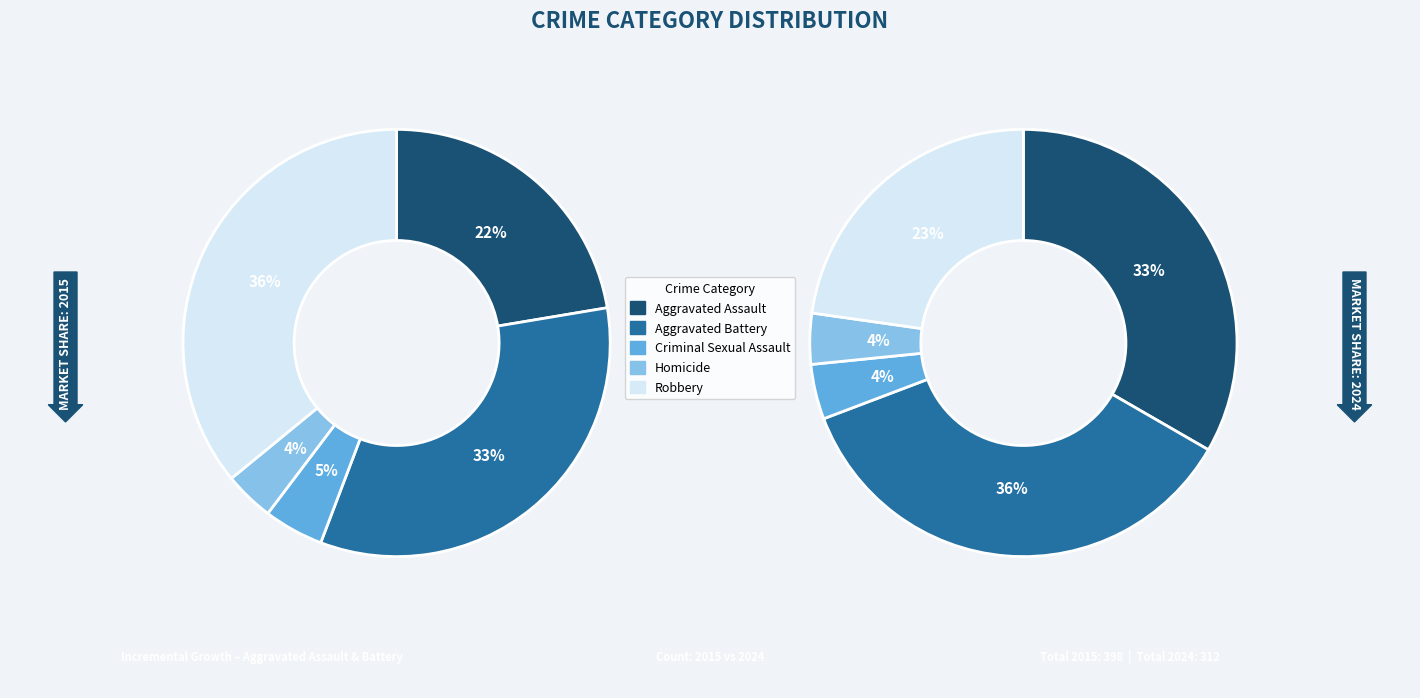

Which series has the largest range (max minus min)?

Robbery